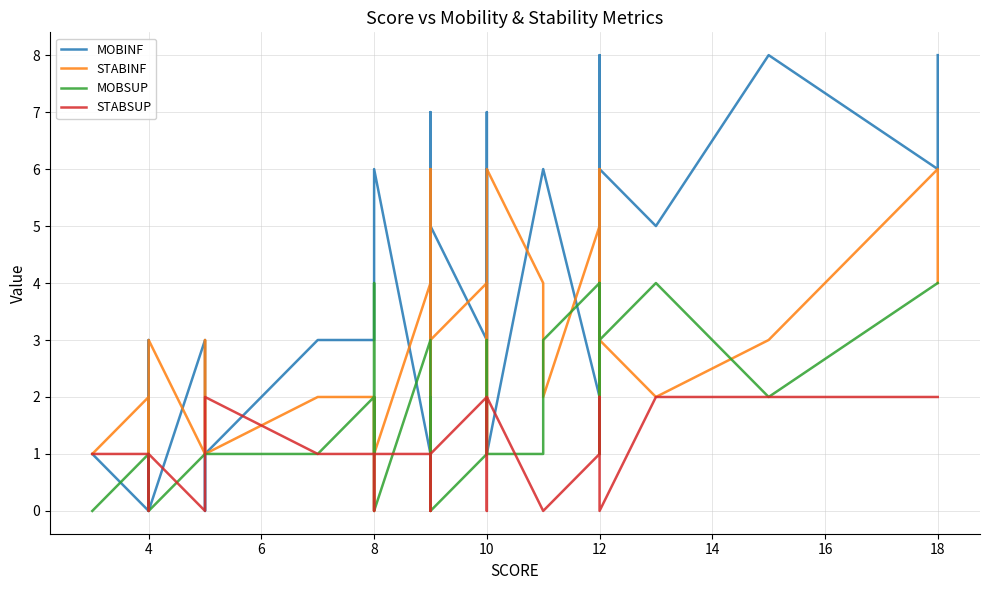

How many data points in MOBSUP are less than 1?

5